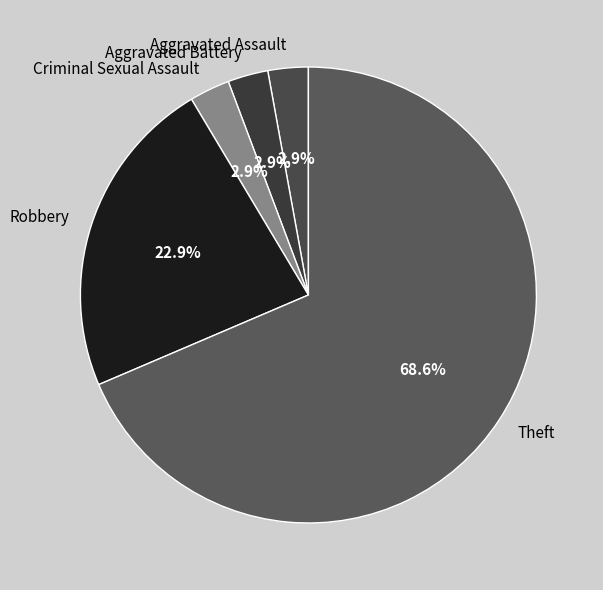

Count the number of slices in the pie.

5